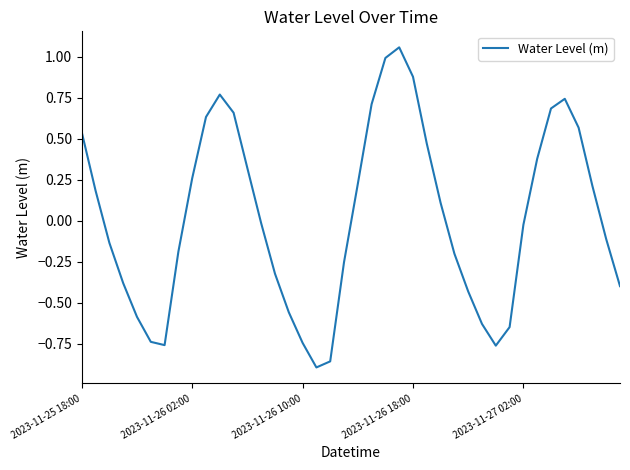

What is the difference between the maximum and minimum values?

2.0